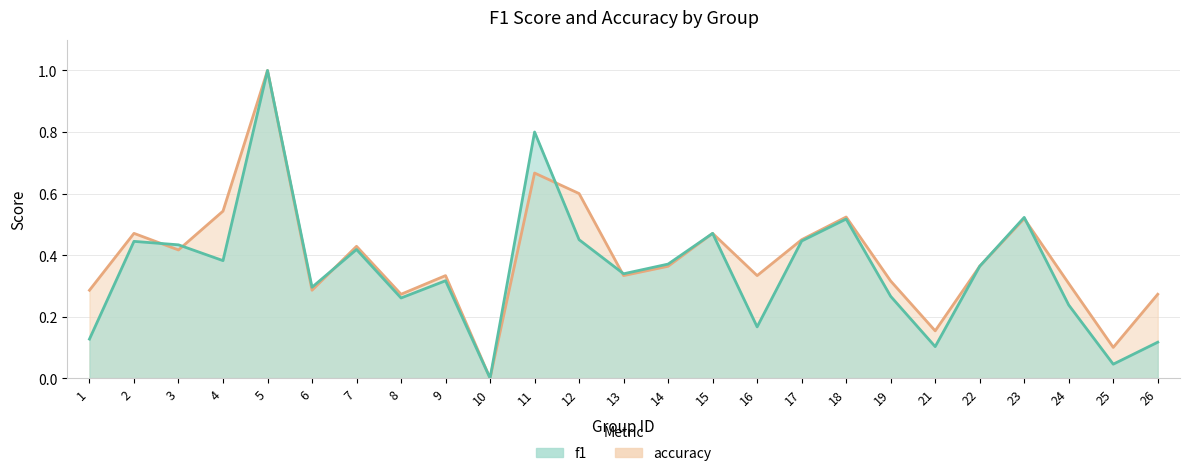

Reading left to right, transcribe all the data shown in this chart.

accuracy: 1=0.3	2=0.5	3=0.4	4=0.5	5=1.0	6=0.3	7=0.4	8=0.3	9=0.3	10=0.0	11=0.7	12=0.6	13=0.3	14=0.4	15=0.5	16=0.3	17=0.5	18=0.5	19=0.3	21=0.2	22=0.4	23=0.5	24=0.3	25=0.1	26=0.3
f1: 1=0.1	2=0.4	3=0.4	4=0.4	5=1.0	6=0.3	7=0.4	8=0.3	9=0.3	10=0.0	11=0.8	12=0.5	13=0.3	14=0.4	15=0.5	16=0.2	17=0.4	18=0.5	19=0.3	21=0.1	22=0.4	23=0.5	24=0.2	25=0.0	26=0.1